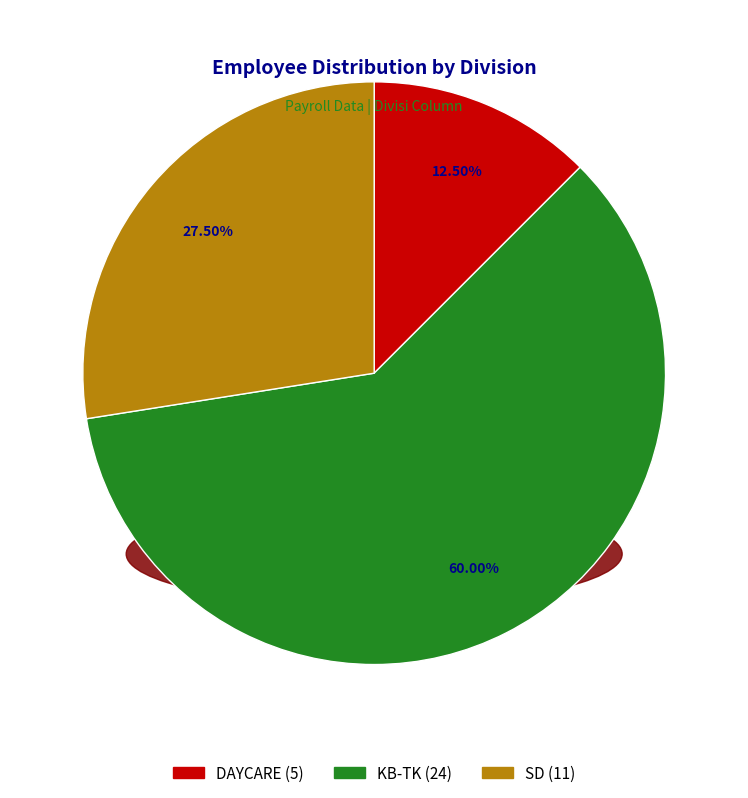

What is the smallest slice in the pie chart?

DAYCARE